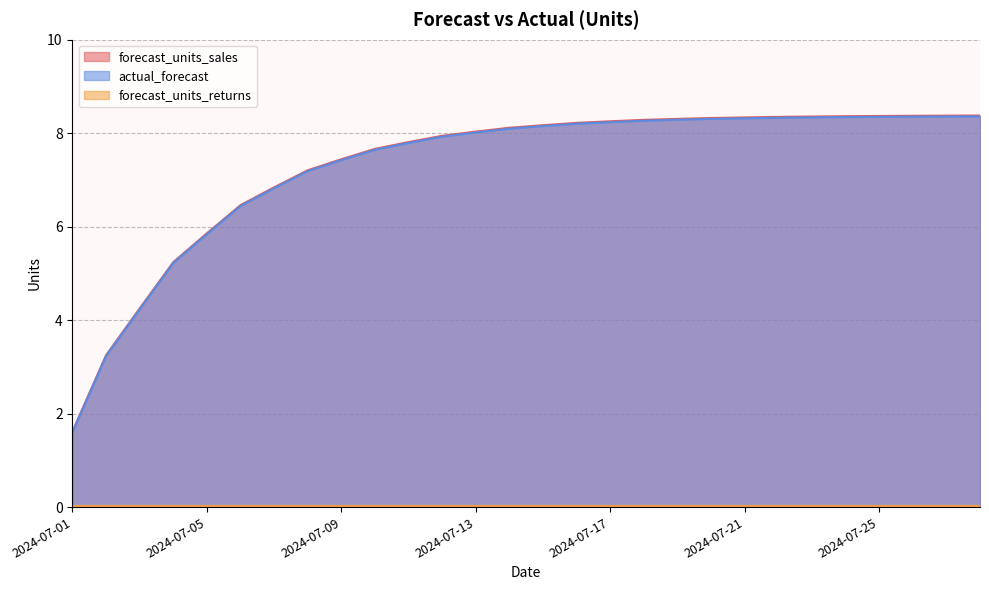

What is the greatest value displayed?

8.4